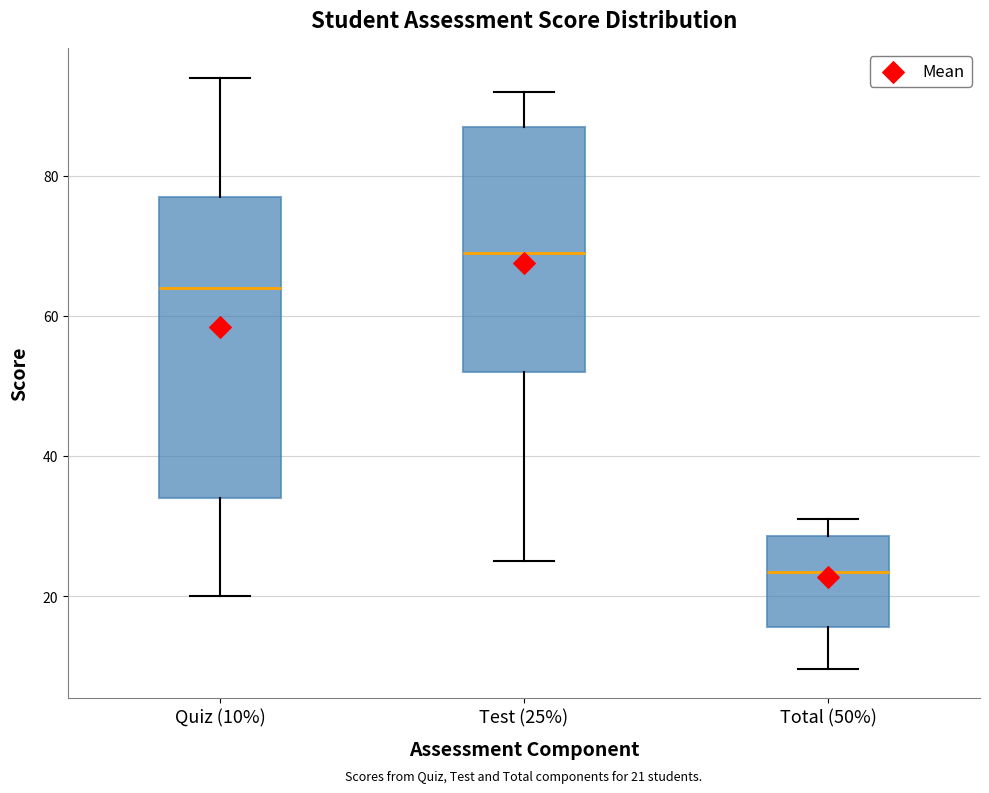

Which box is the tallest, from its lower edge to its upper edge?

Quiz (10%)